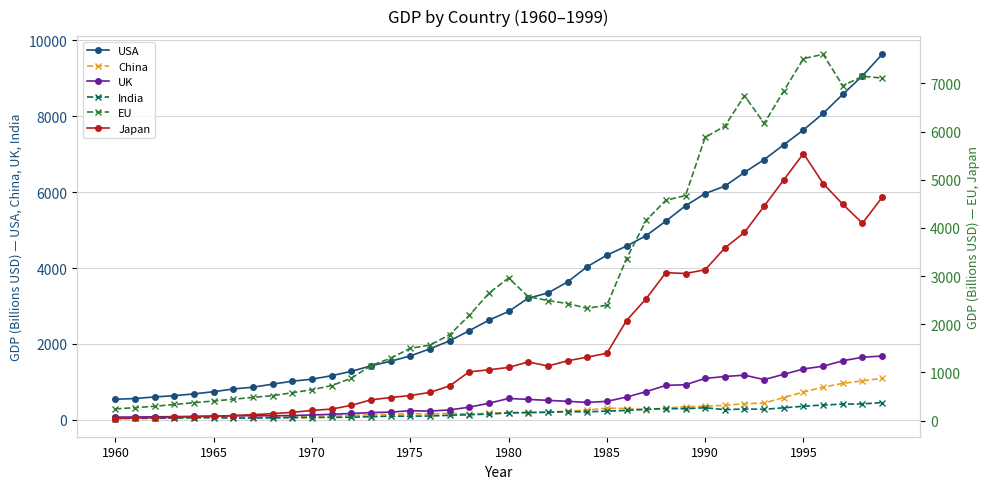

What is the sum of all India values?

7381.4